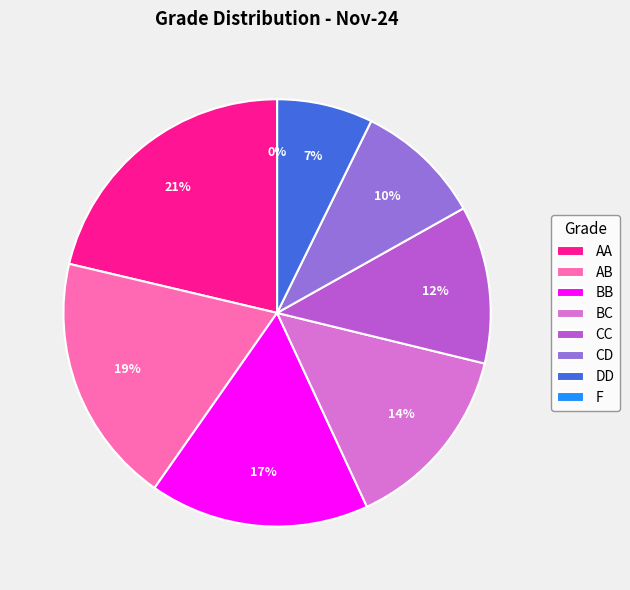

Is there any slice that represents more than half of the pie?

No